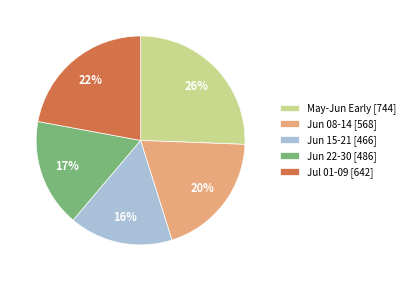

Between Jun 08-14 [568] and May-Jun Early [744], which is larger?

May-Jun Early [744]